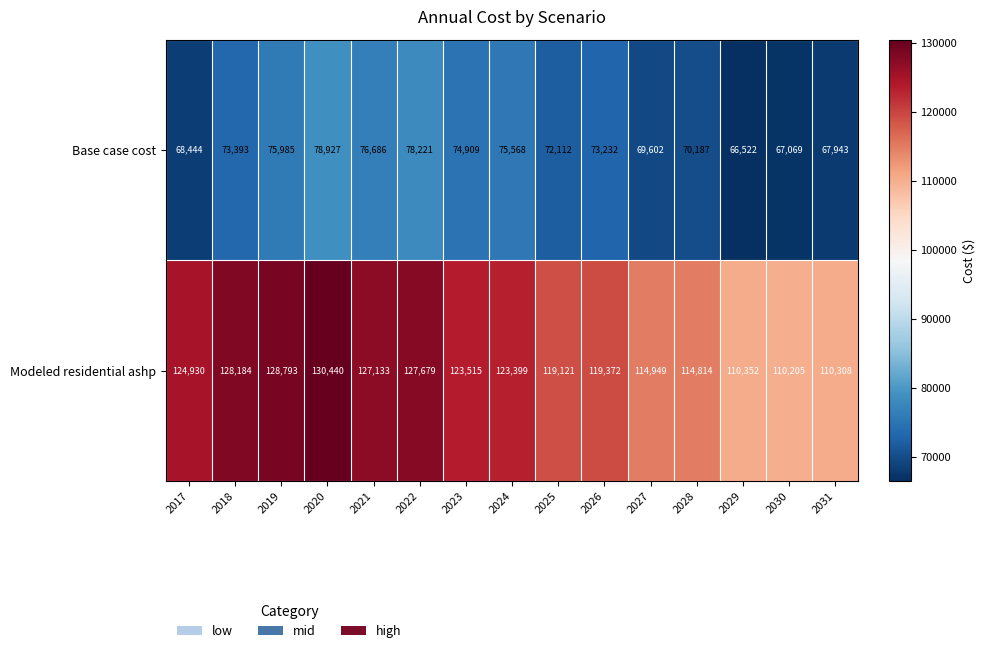

Is it true that Base case cost equals 97281 at 2017?

False